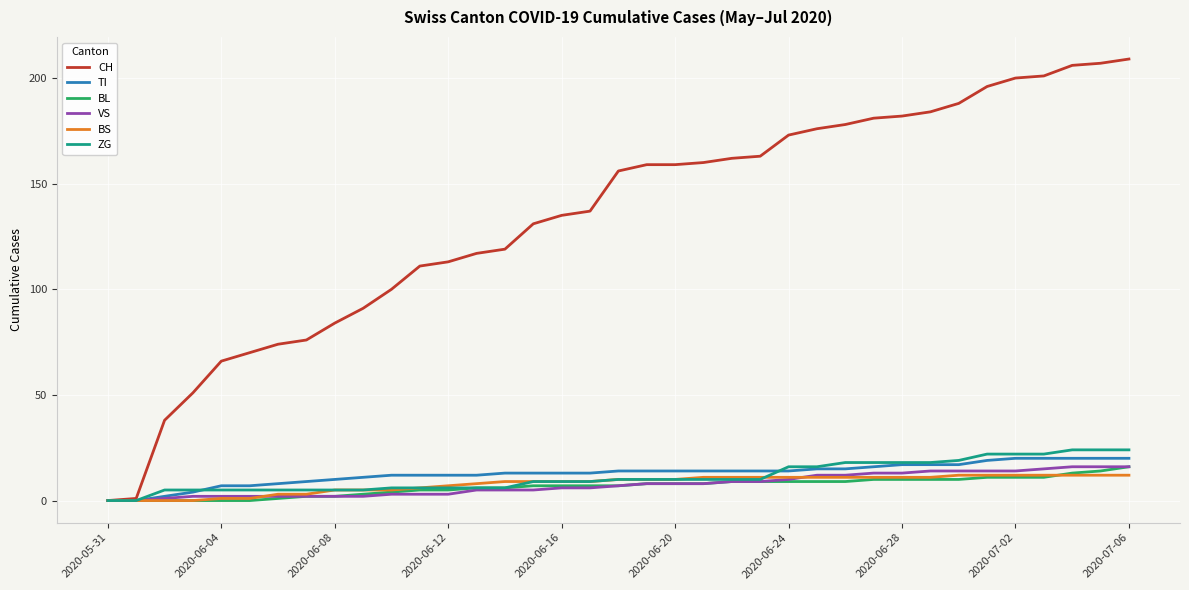

What is the maximum value shown in the chart?

209